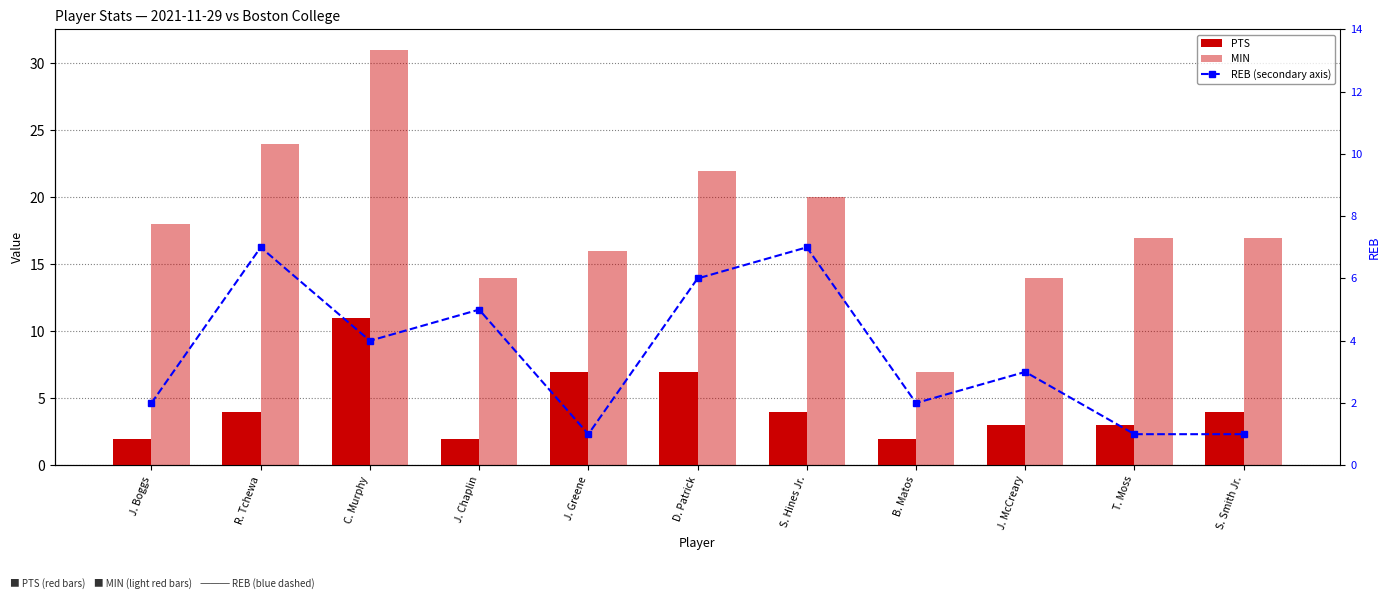

Reading right to left, extract all data points from this chart.

PTS: S. Smith Jr.=4	T. Moss=3	J. McCreary=3	B. Matos=2	S. Hines Jr.=4	D. Patrick=7	J. Greene=7	J. Chaplin=2	C. Murphy=11	R. Tchewa=4	J. Boggs=2
MIN: S. Smith Jr.=17	T. Moss=17	J. McCreary=14	B. Matos=7	S. Hines Jr.=20	D. Patrick=22	J. Greene=16	J. Chaplin=14	C. Murphy=31	R. Tchewa=24	J. Boggs=18
REB (secondary axis): S. Smith Jr.=1	T. Moss=1	J. McCreary=3	B. Matos=2	S. Hines Jr.=7	D. Patrick=6	J. Greene=1	J. Chaplin=5	C. Murphy=4	R. Tchewa=7	J. Boggs=2